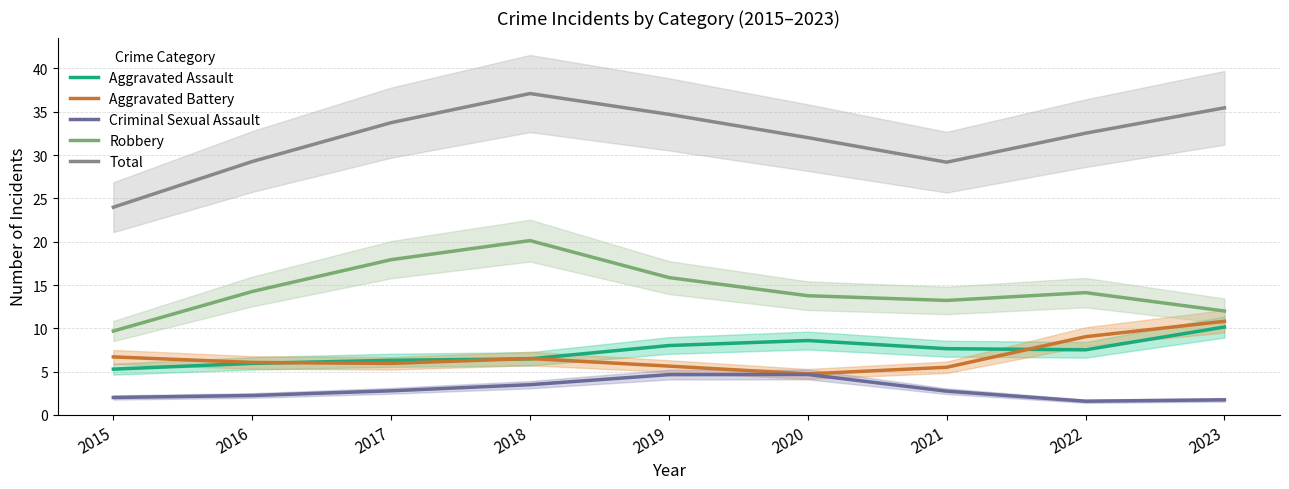

What is the difference between the highest and lowest values at 2015?

22.0